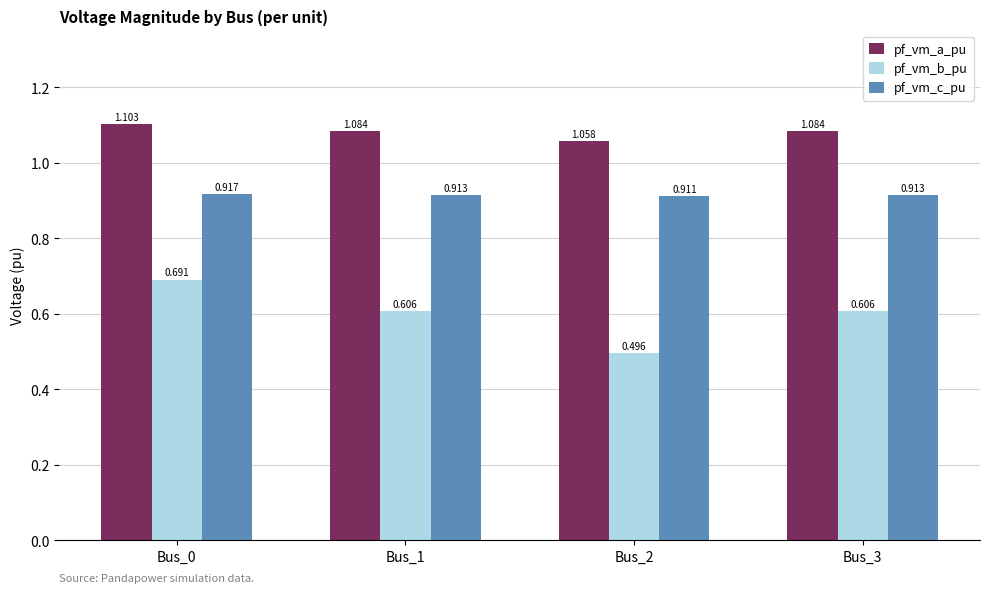

Where is pf_vm_b_pu nearest to the value 0?

Bus_2